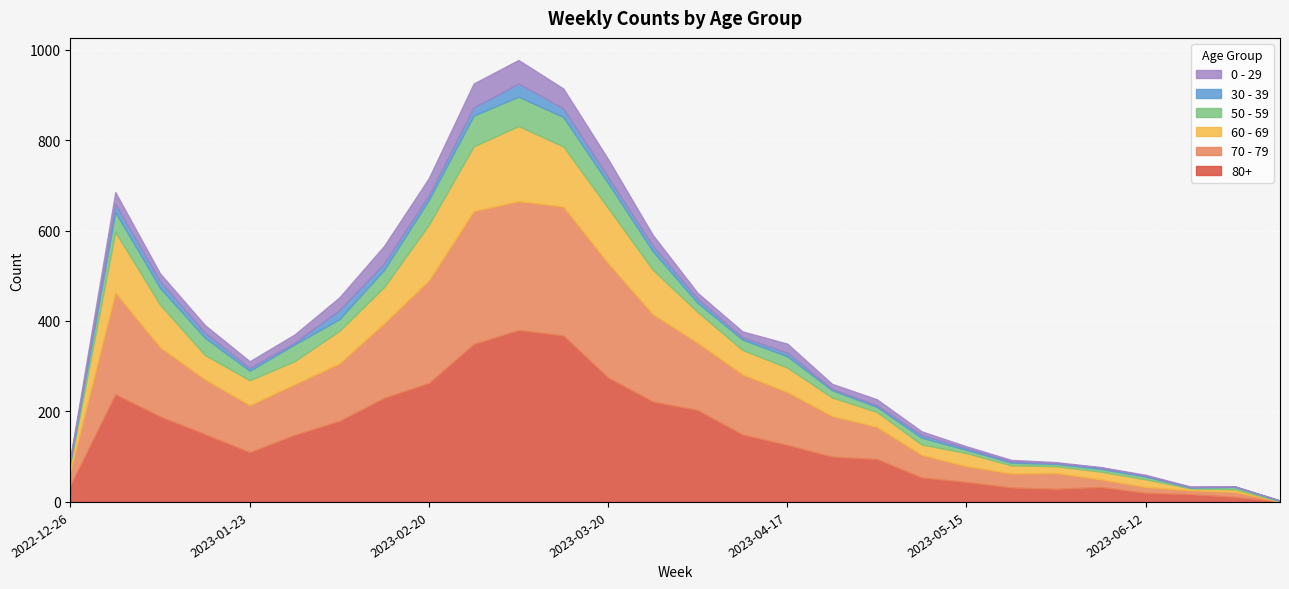

At which category does the chart reach its minimum across all series?

2023-07-03